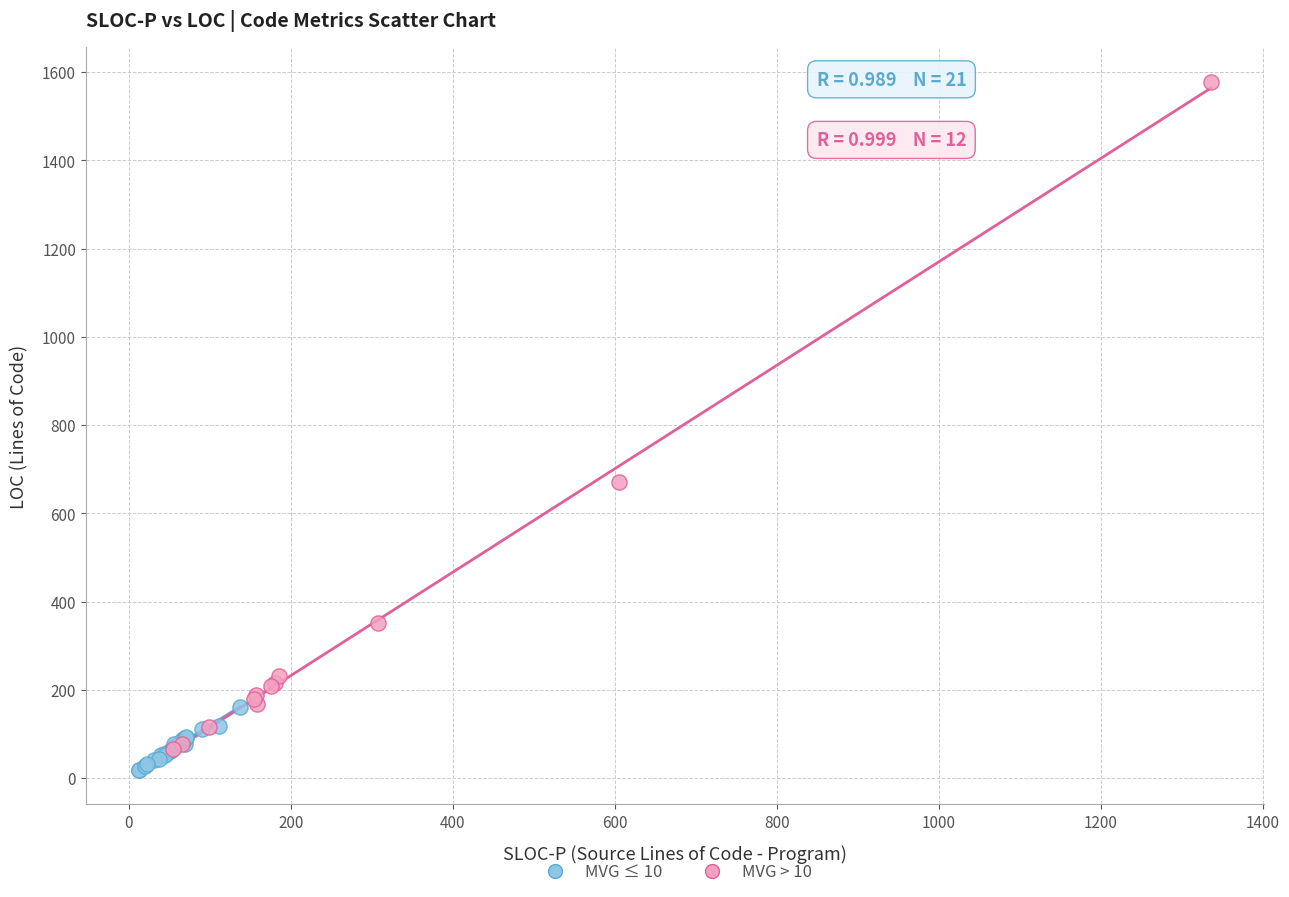

Which series has the widest spread of Y values?

MVG > 10